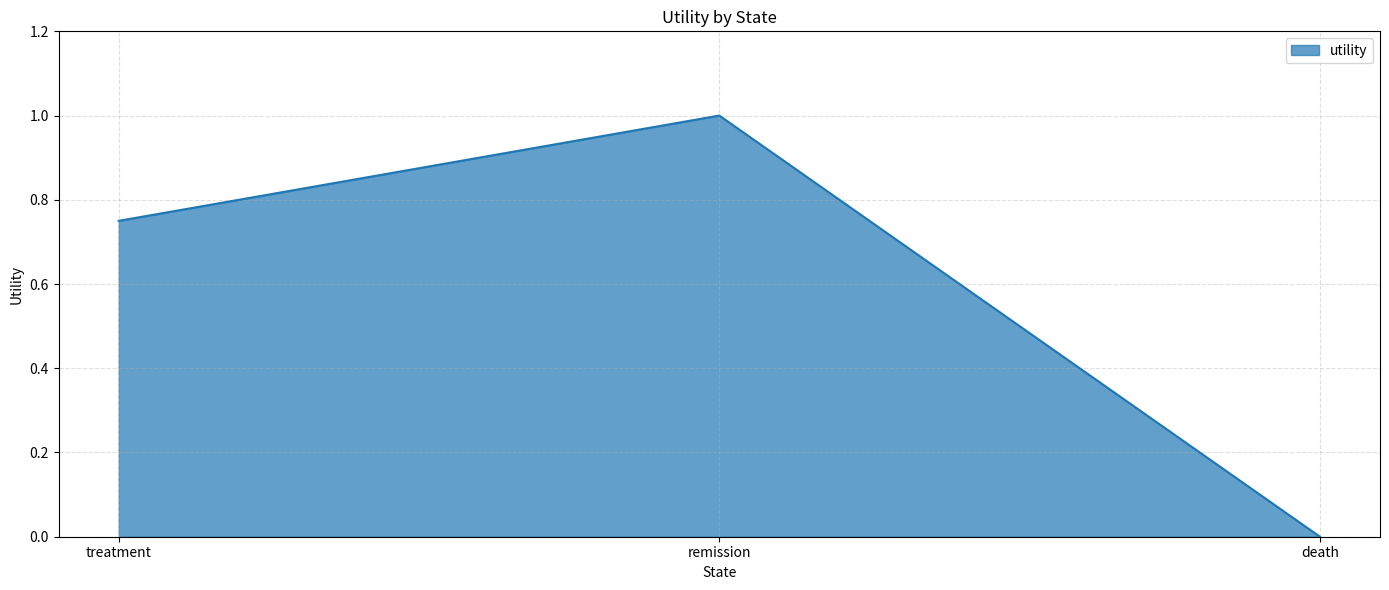

The chart shows a value of 0.0 at death. True or false?

True